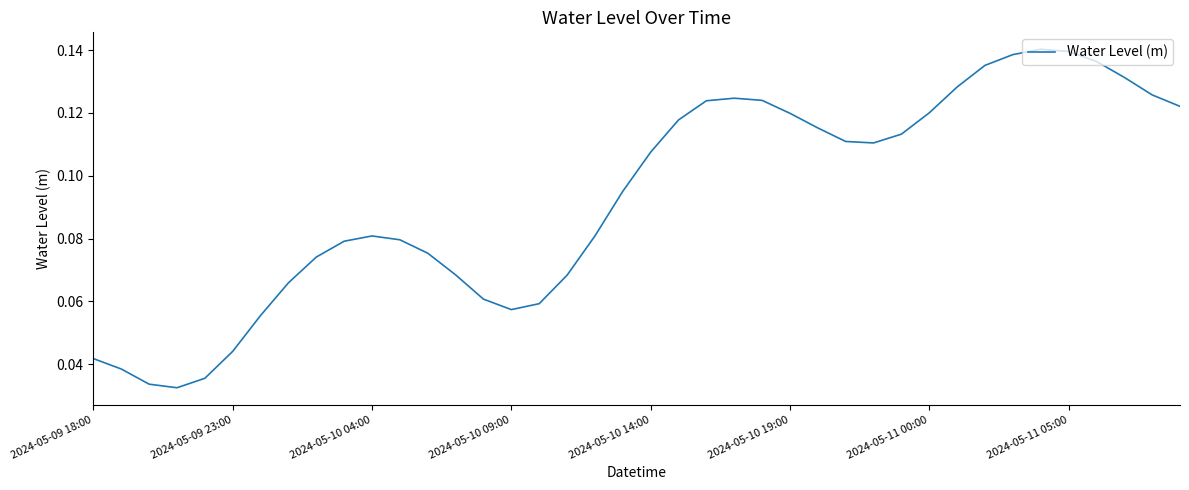

At which category does the data reach its first local peak?

2024-05-10 04:00